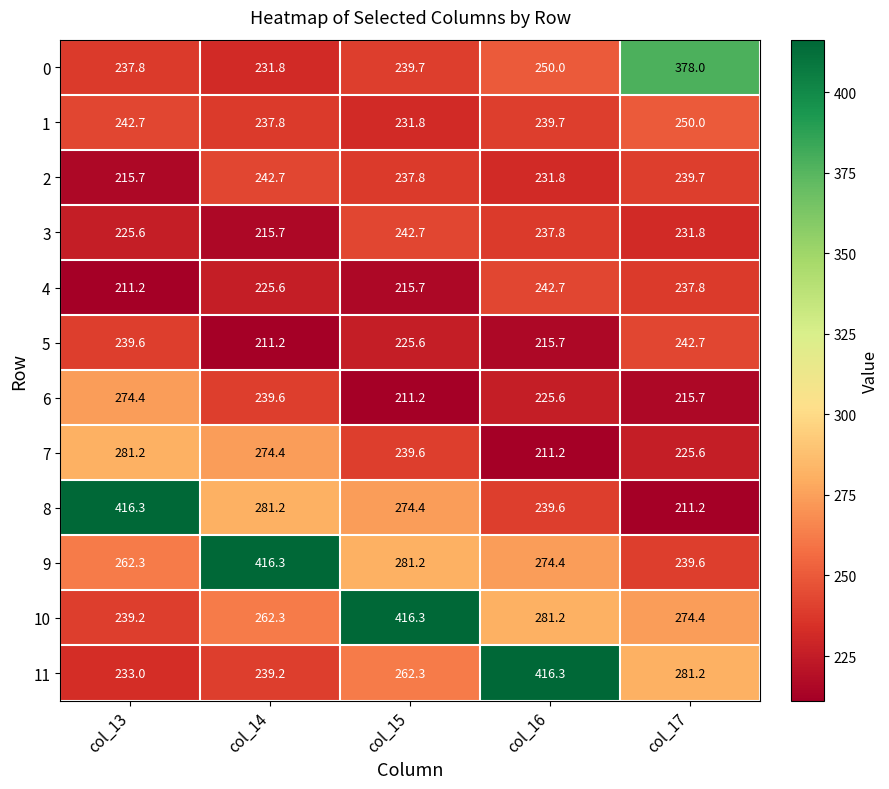

Which series has the widest spread of values?

8